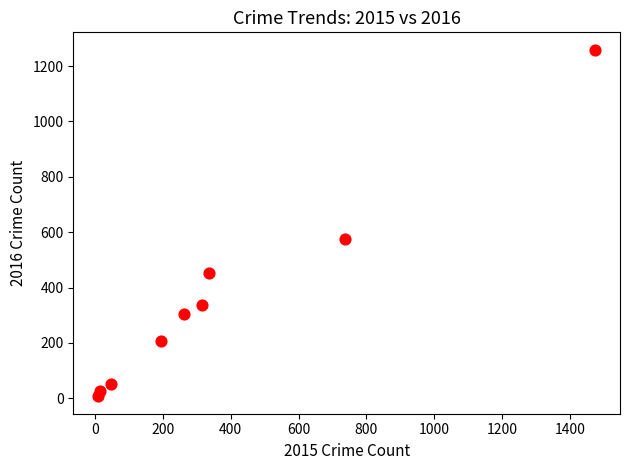

What Y value in the scatter plot is closest to 633?

576